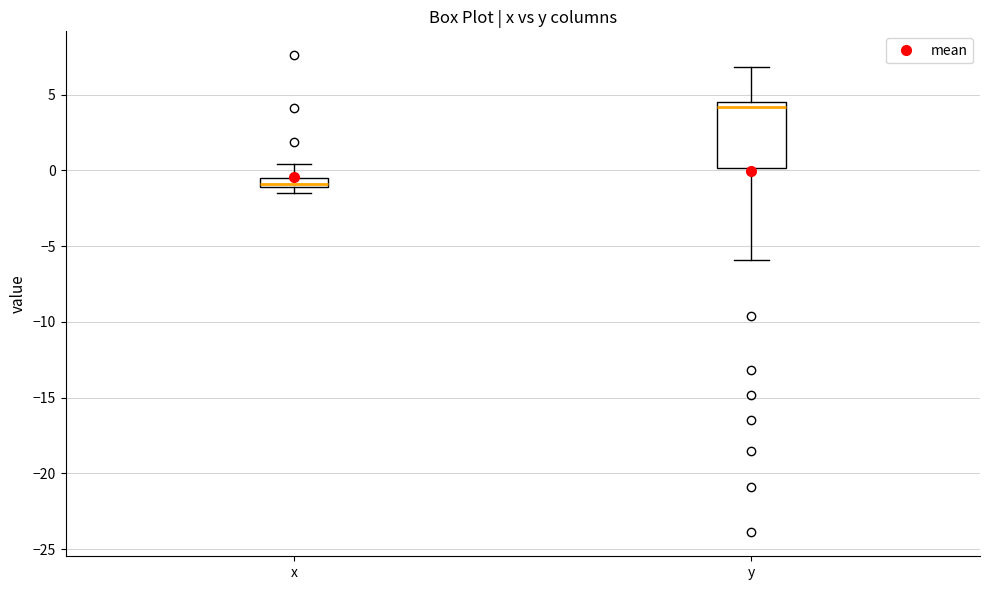

Where is the lower edge of the box for y on the y-axis? The values are not printed on the chart, so give them approximately, as read against the axis.

0.0